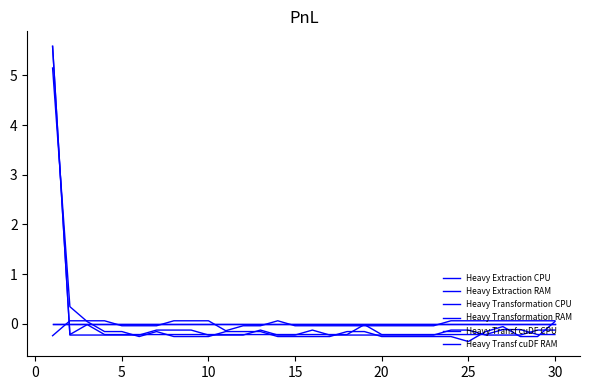

Does the chart have visible grid lines?

No